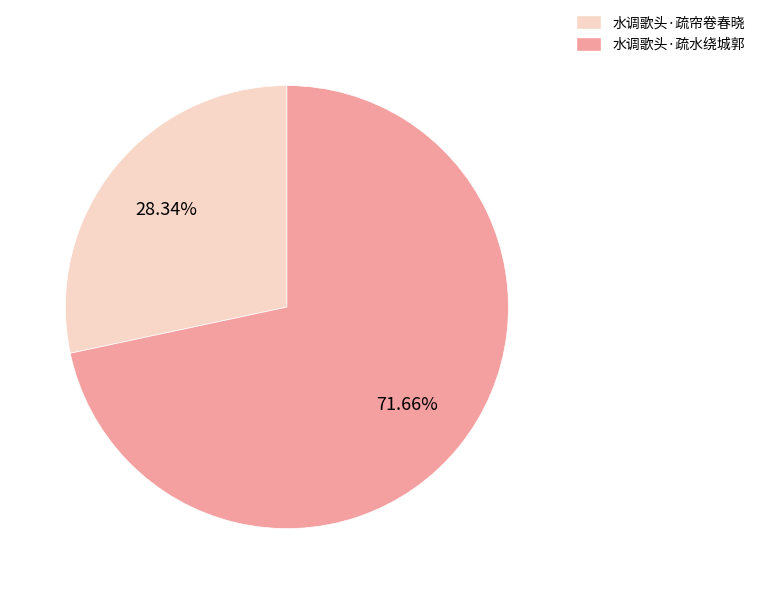

To the nearest percent, what is the average slice percentage?

50%